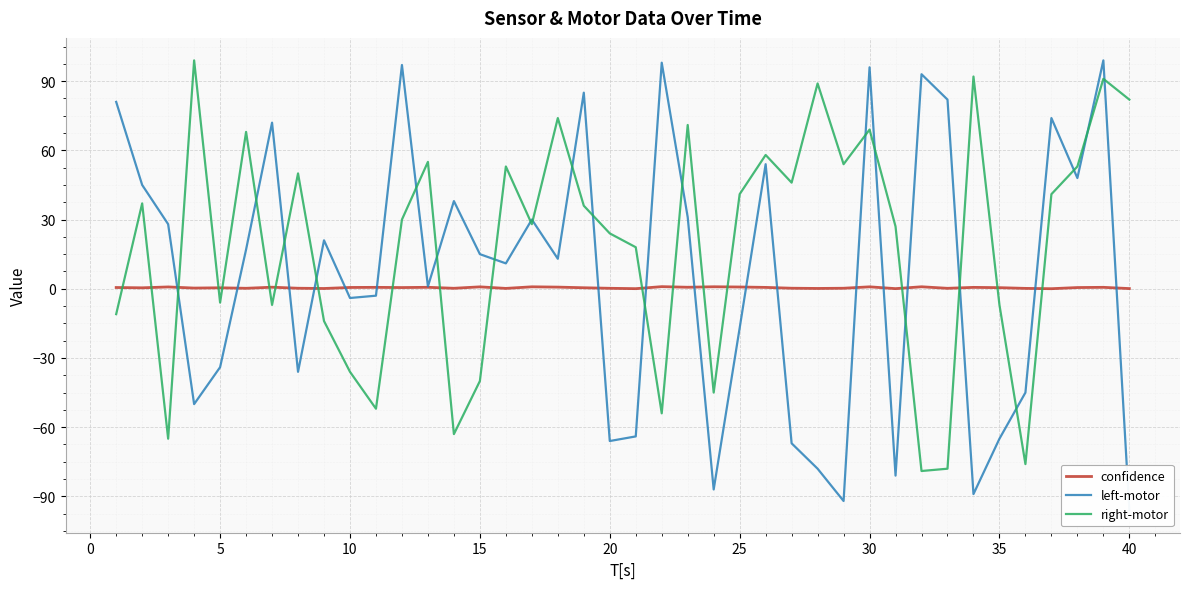

What is the greatest value displayed?

99.0